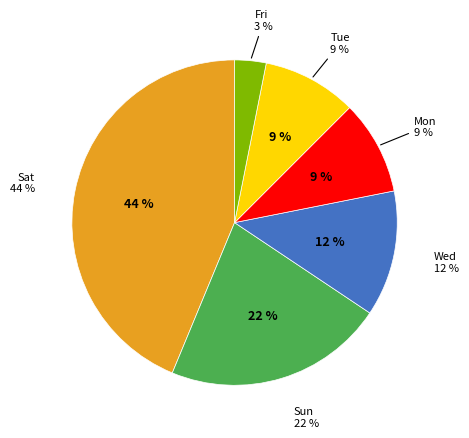

Which has a higher value, Tue or Sat?

Sat